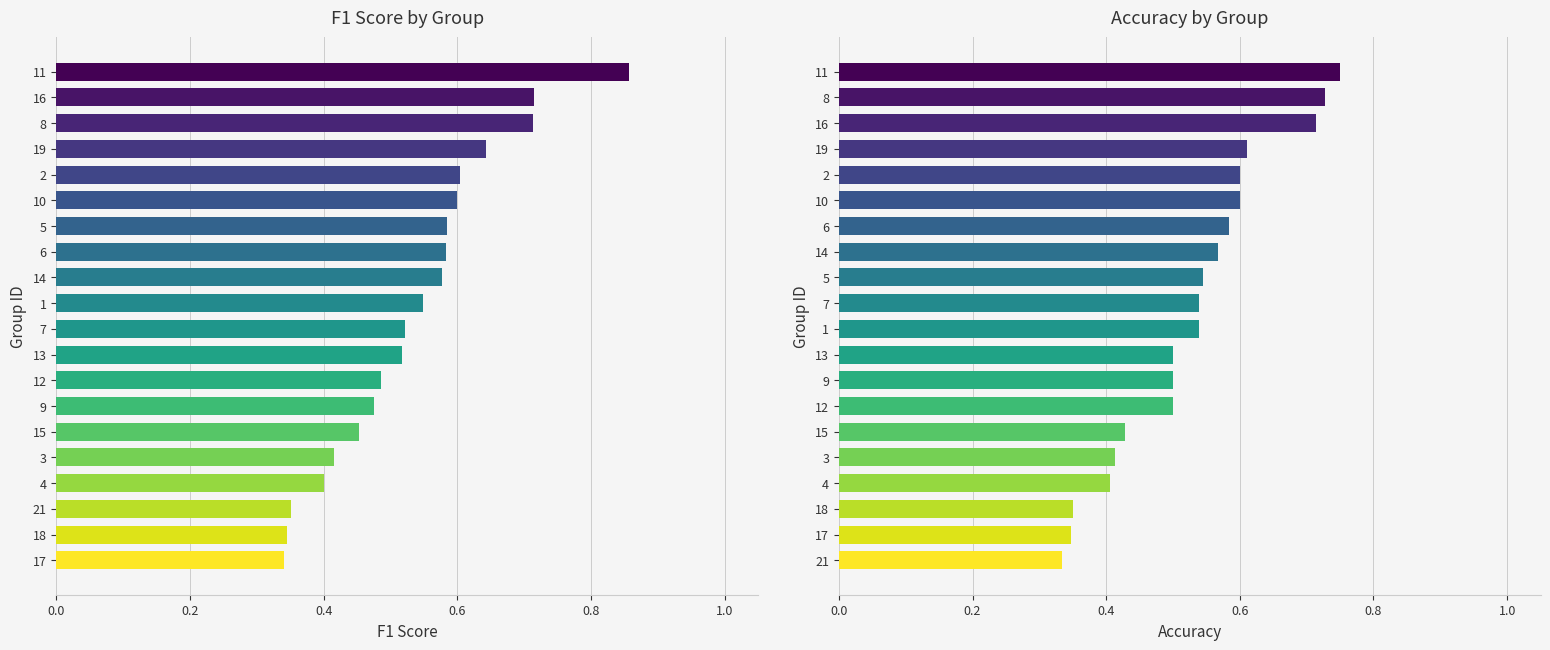

How many distinct data groups are displayed?

2